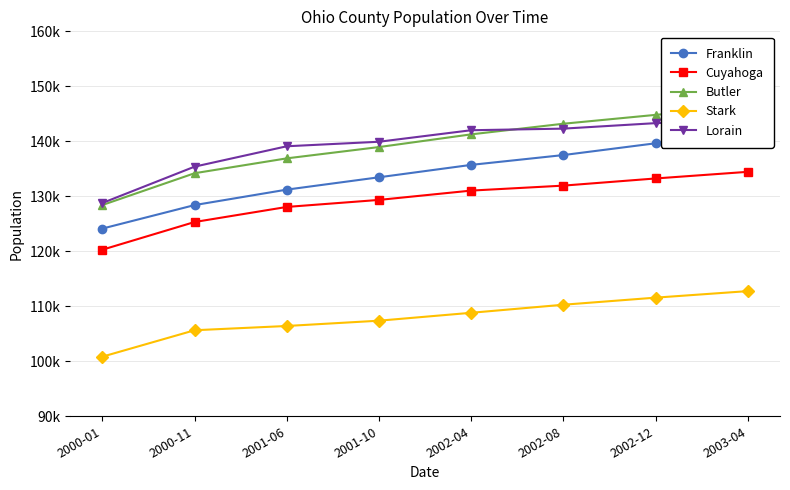

How many series are shown in this chart?

5